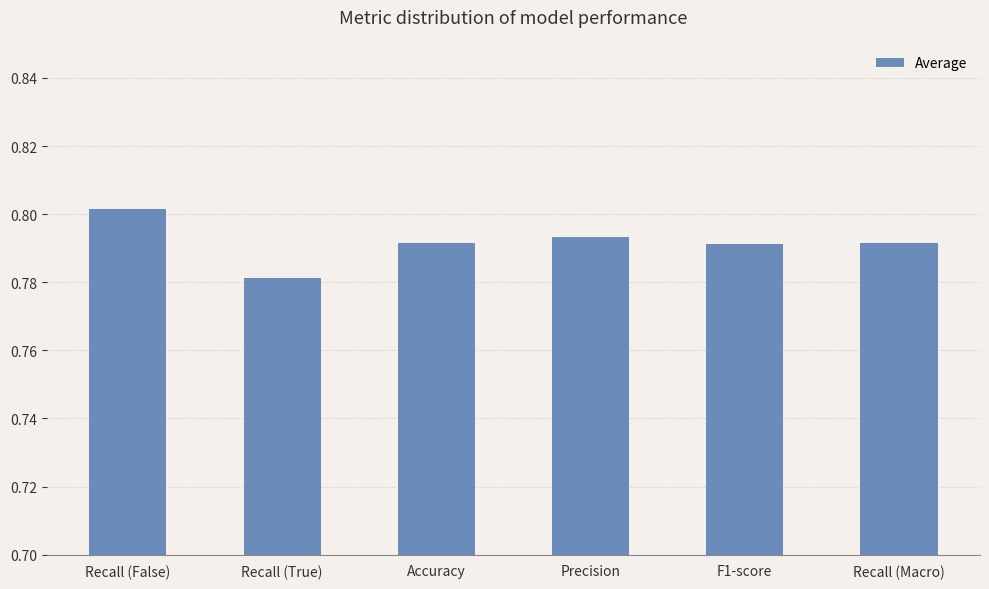

How many bars are there in total?

6